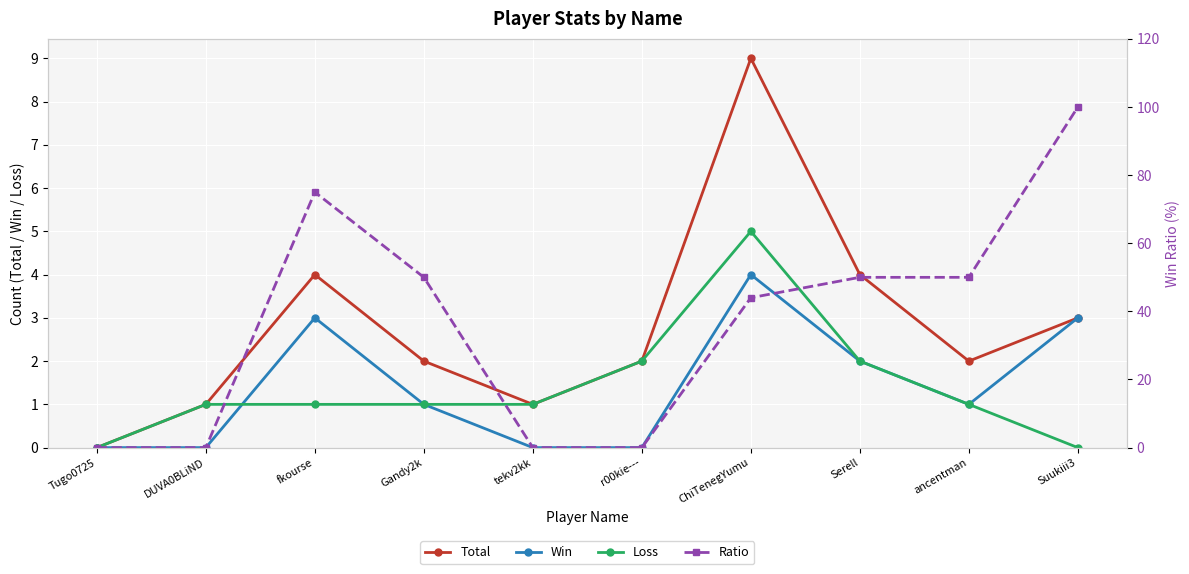

How many lines are shown in the chart?

4